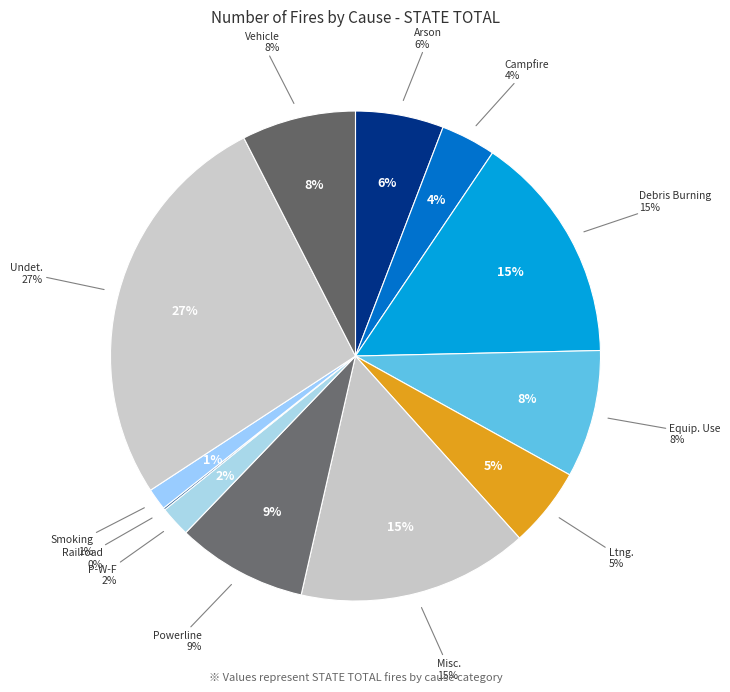

To the nearest percent, what percentage of the pie is Campfire?

4%